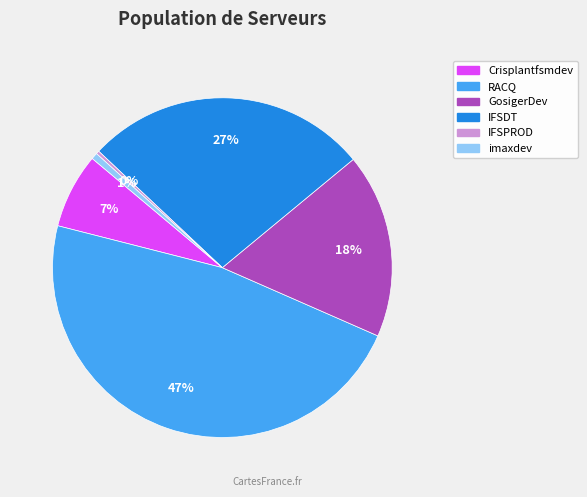

What is the largest slice in the pie chart?

RACQ